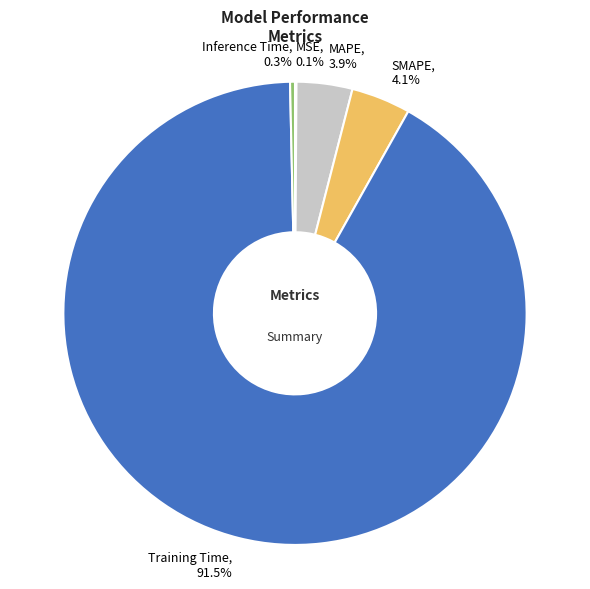

To the nearest percent, what is the average slice percentage?

20%